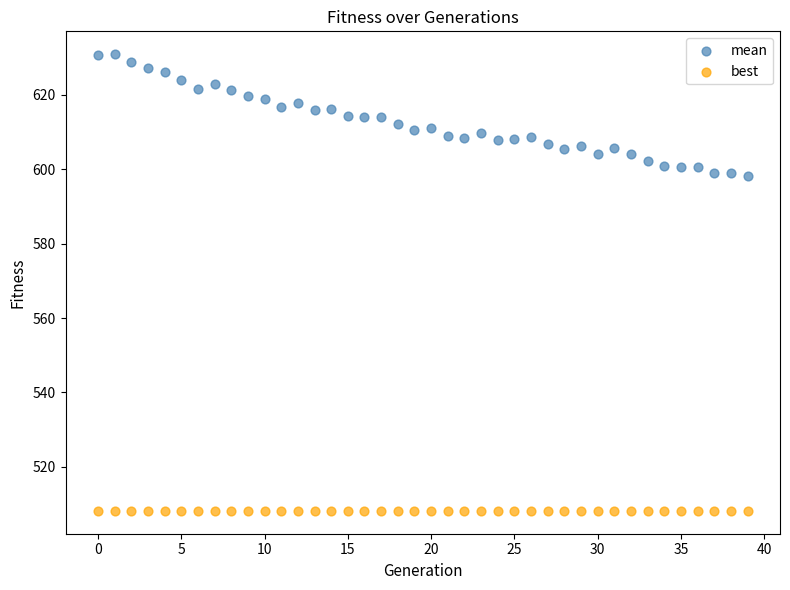

What are all the series names shown in the legend?

mean, best